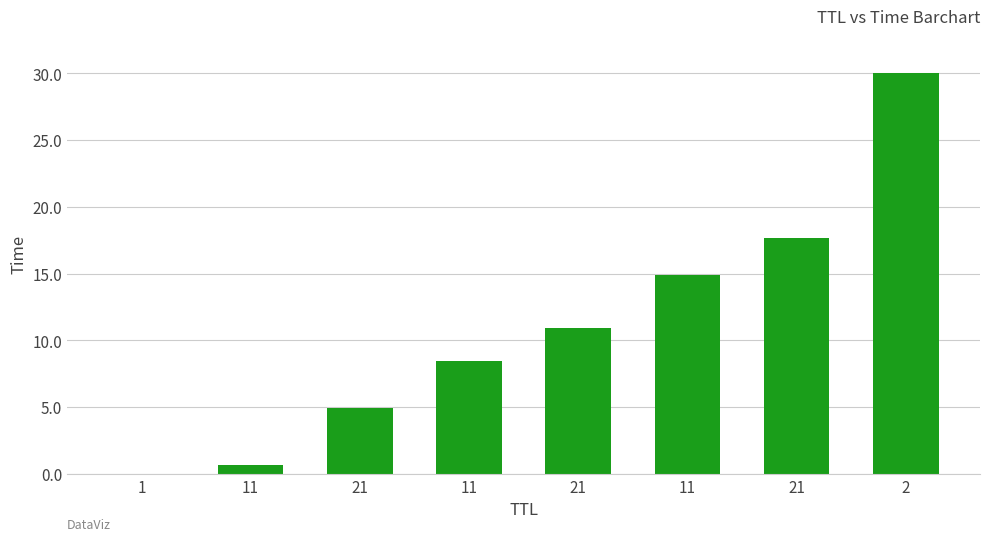

At which label is the value closest to 15?

11